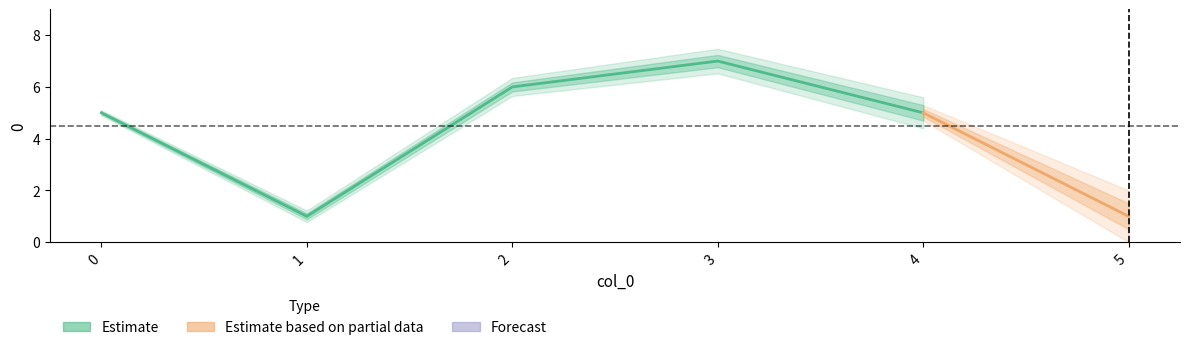

Rank the categories by value from lowest to highest.

1, 5, 0, 4, 2, 3